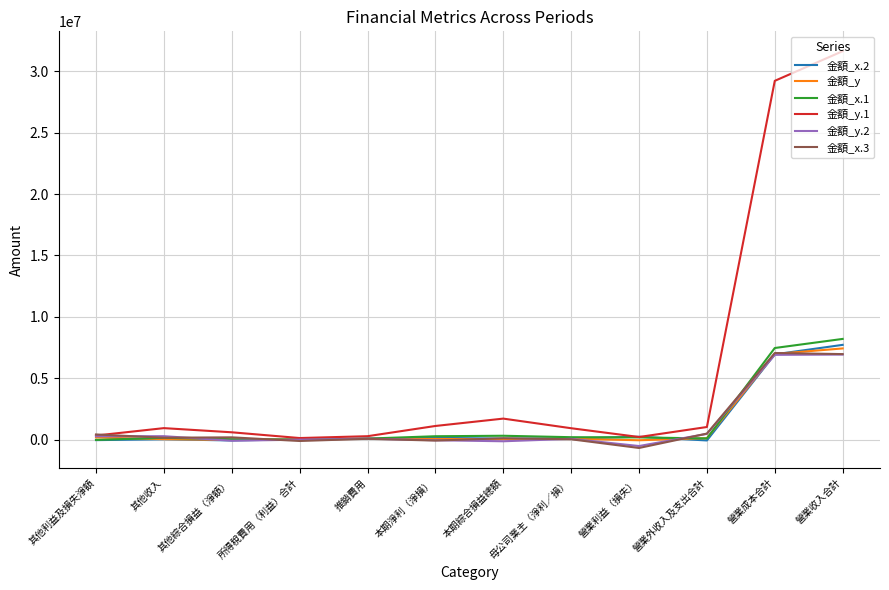

What is the sum of the 金額_y.2 values at 母公司業主（淨利／損） and 本期淨利（淨損）?

22024